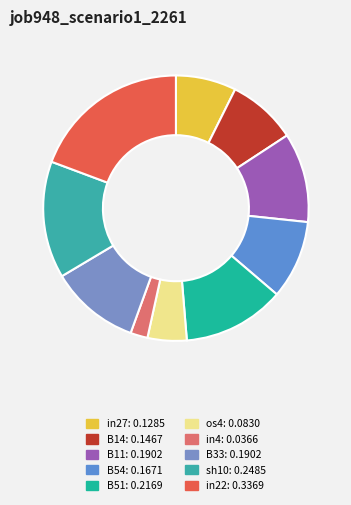

Is it true that B51 is 5% of the pie?

False